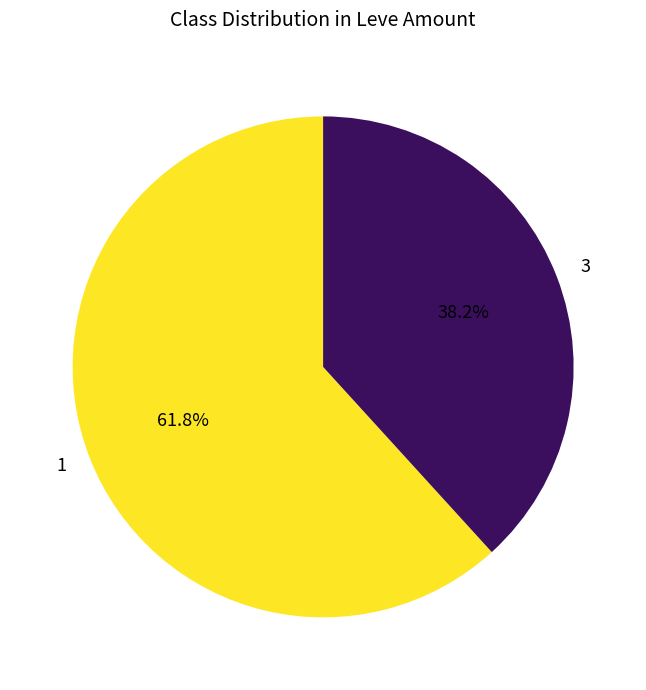

How much of the chart is everything except 3?

61.8%